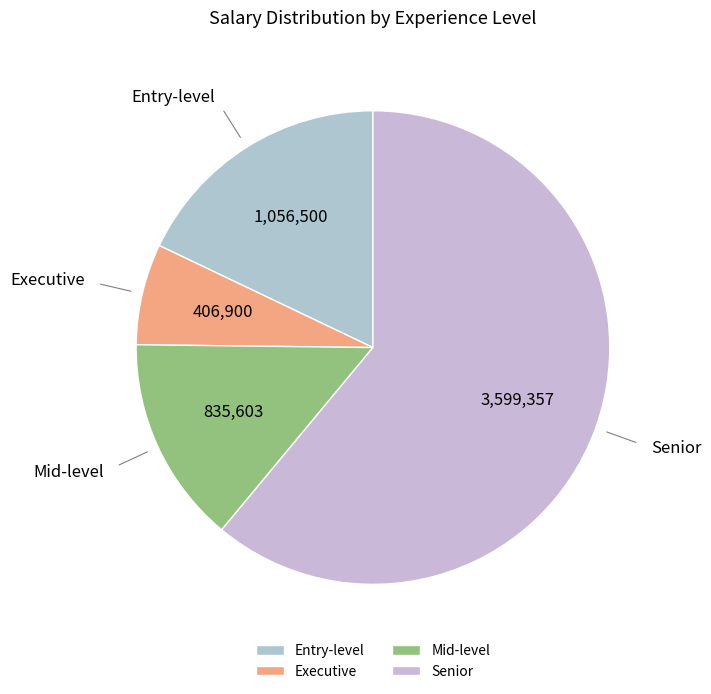

What is the smallest slice in the pie chart?

Executive